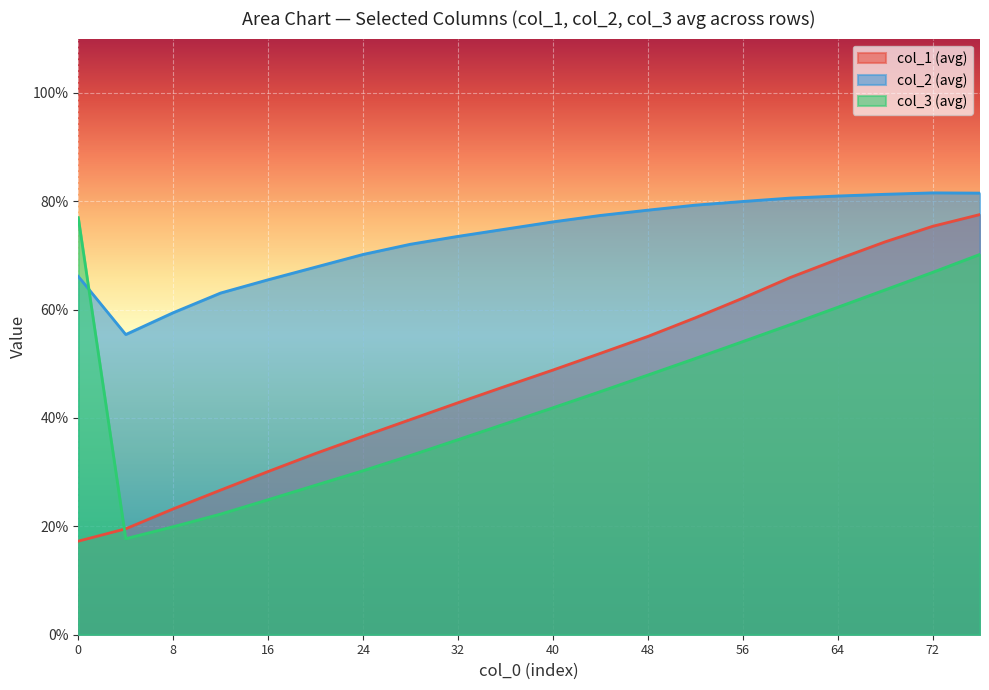

What is the lowest value of the col_2 (avg) series?

55.4